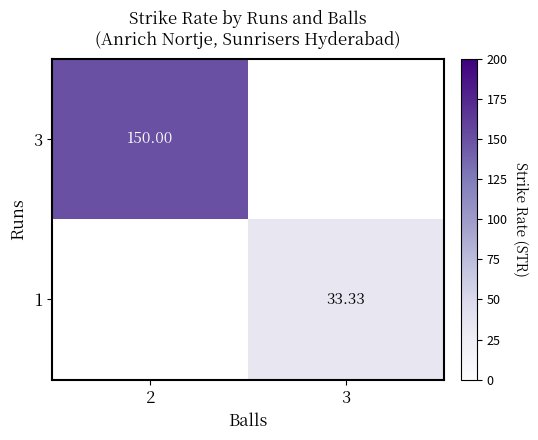

How many series are shown in this chart?

2